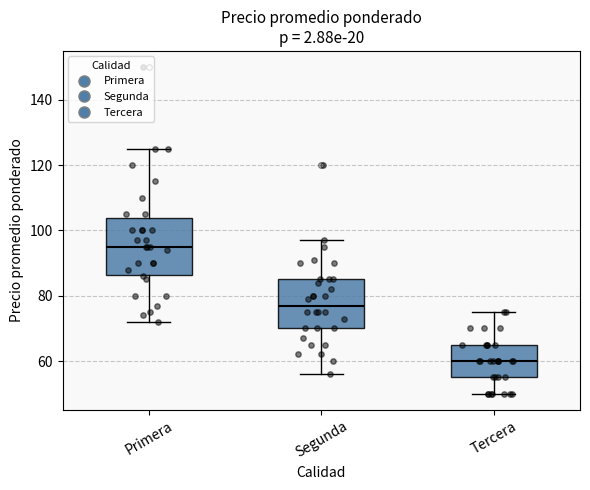

Comparing the boxes themselves (not the whiskers), which one is the tallest?

Primera